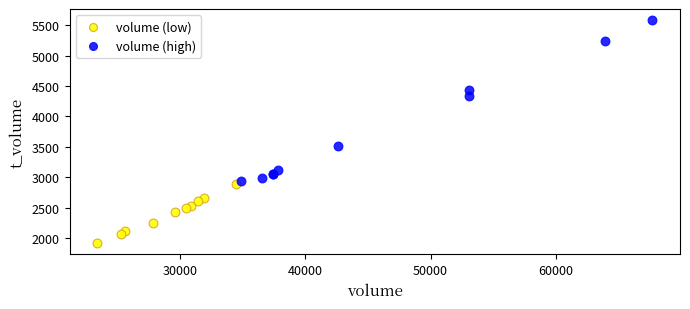

Which series has the widest spread of Y values?

volume (high)